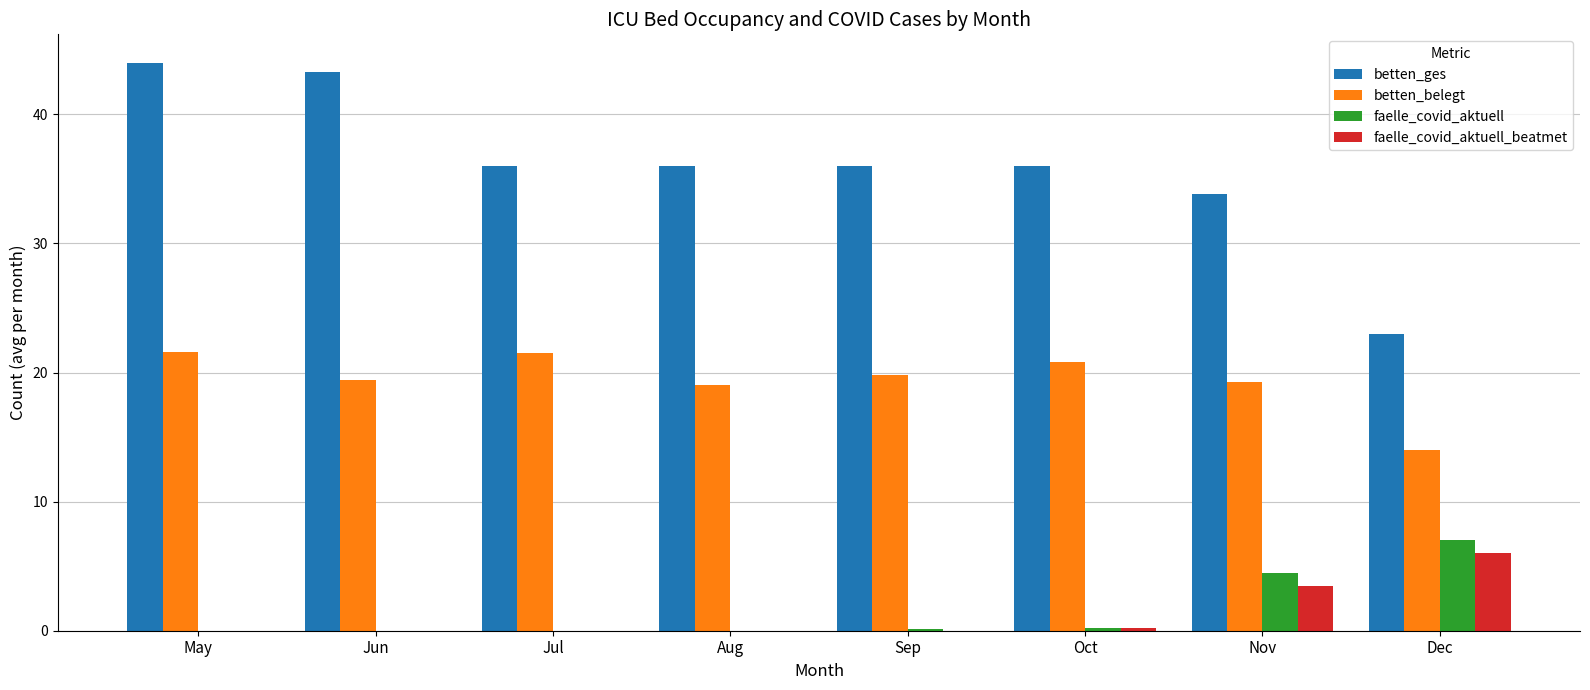

True or false: betten_belegt has a value of 19.8 at Sep.

True